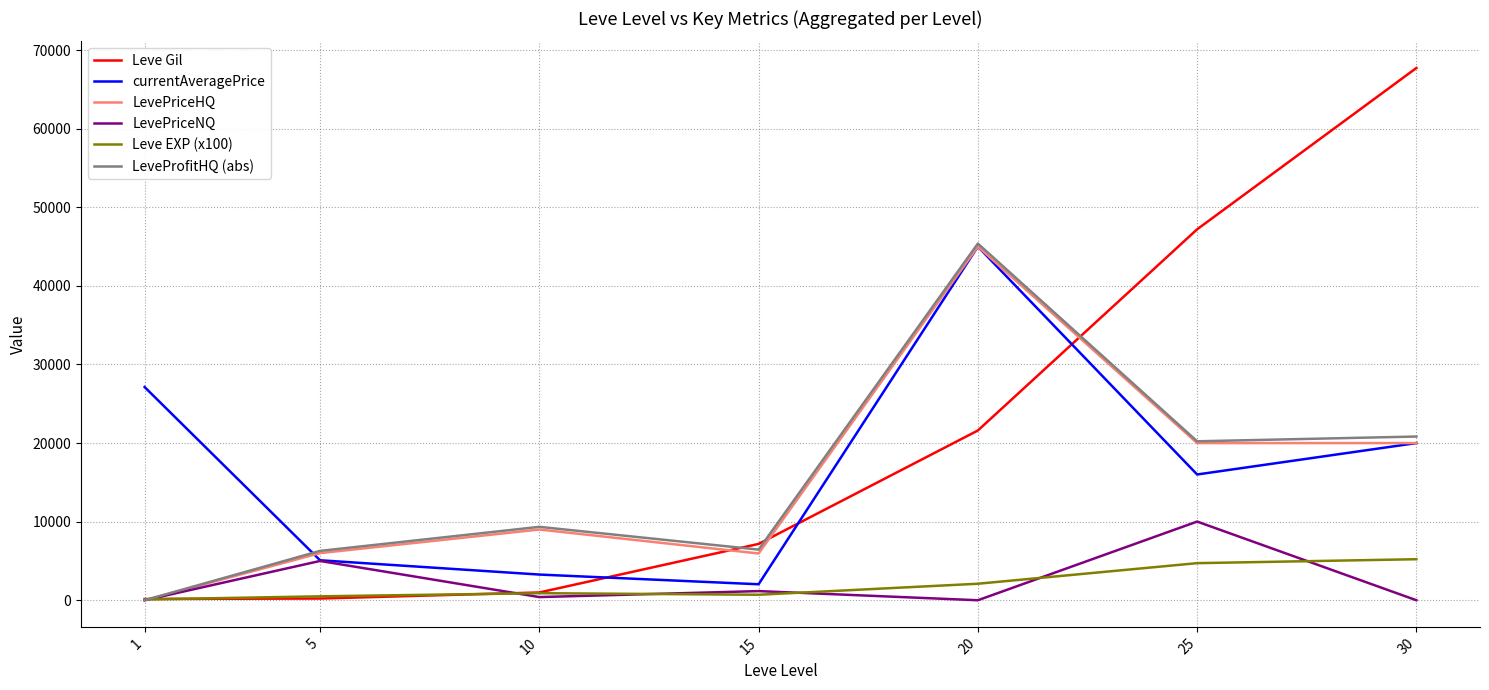

The currentAveragePrice series shows 21220 at 20. True or false?

False